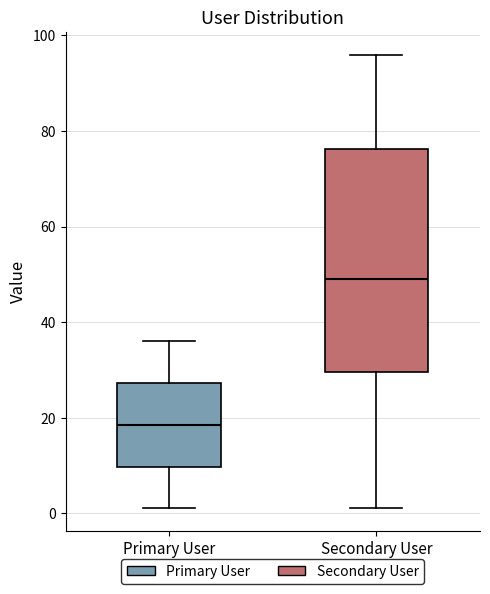

Which box has the lowest median line?

Primary User